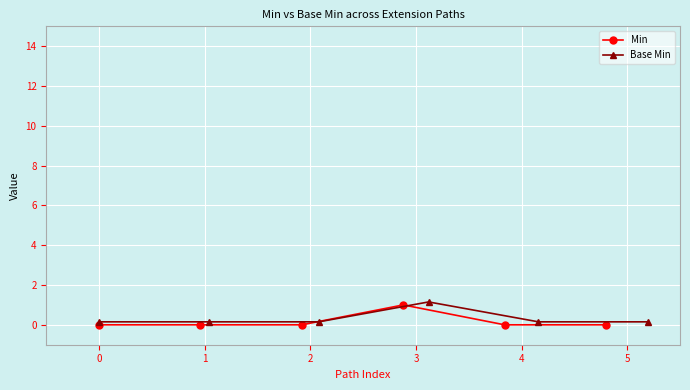

The value of Base Min at 4 is 0.2. True or false?

False